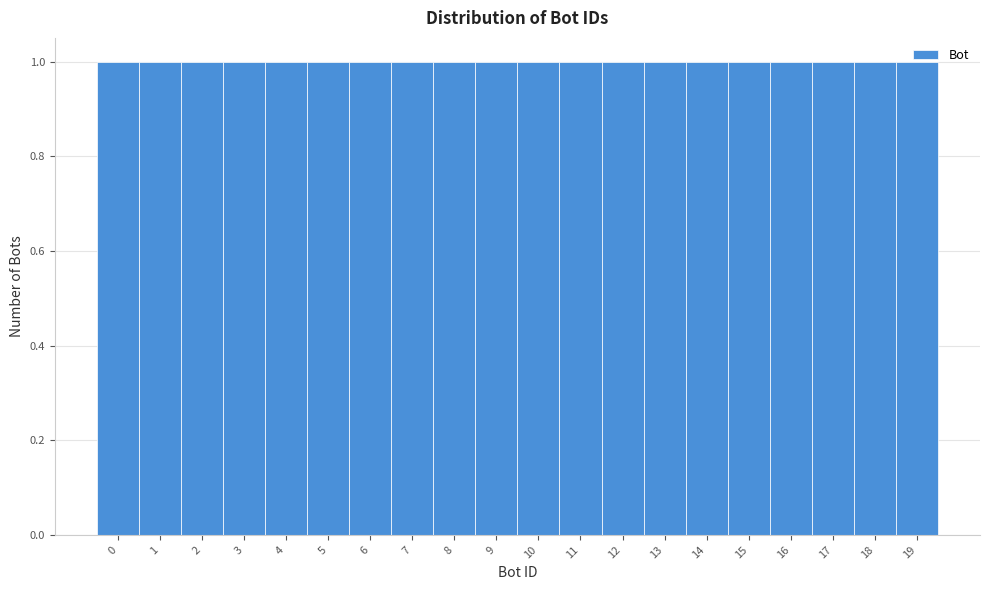

How tall is the bar that spans 4.5 to 5.5 on the x-axis? The values are not printed on the chart, so give them approximately, as read against the axis.

1